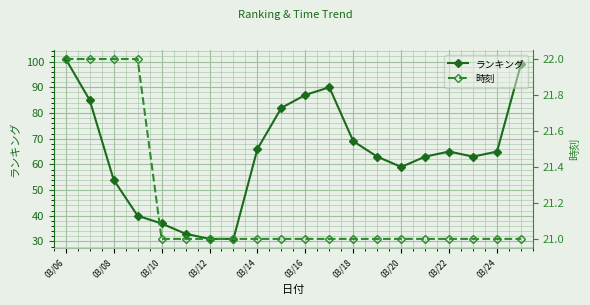

Count the 時刻 values in the range 21 to 22.

20